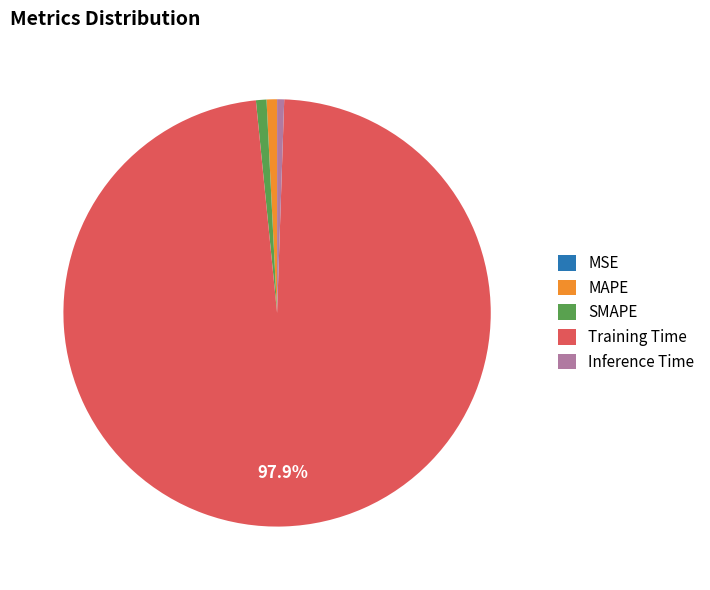

To the nearest percent, what is the difference between the largest and smallest slice percentages?

98%